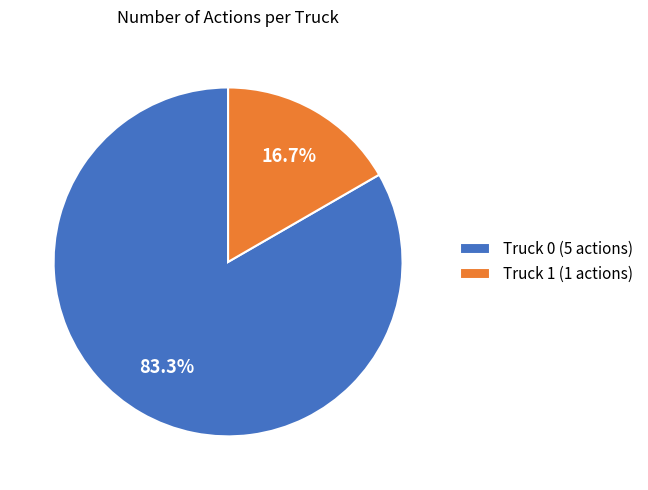

Is the sum of Truck 0 and Truck 1 greater than half?

Yes